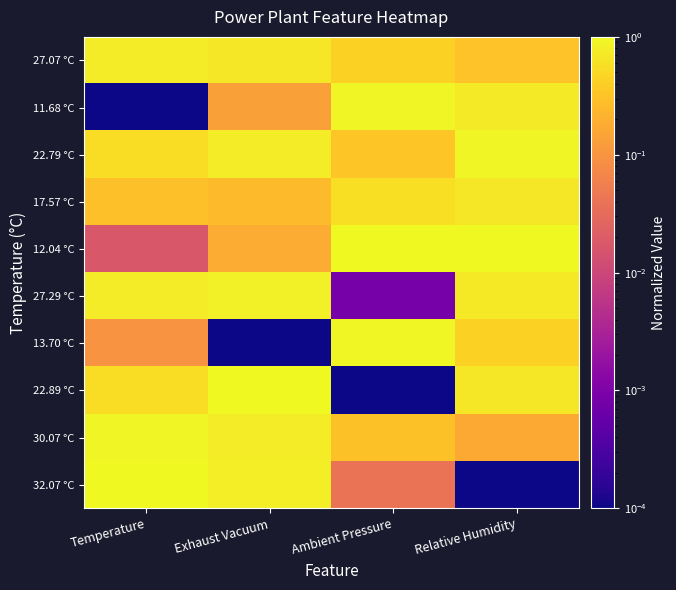

Rank the series by their maximum value, from highest to lowest.

22.89 °C, 12.04 °C, 32.07 °C, 13.70 °C, 22.79 °C, 11.68 °C, 30.07 °C, 27.29 °C, 27.07 °C, 17.57 °C